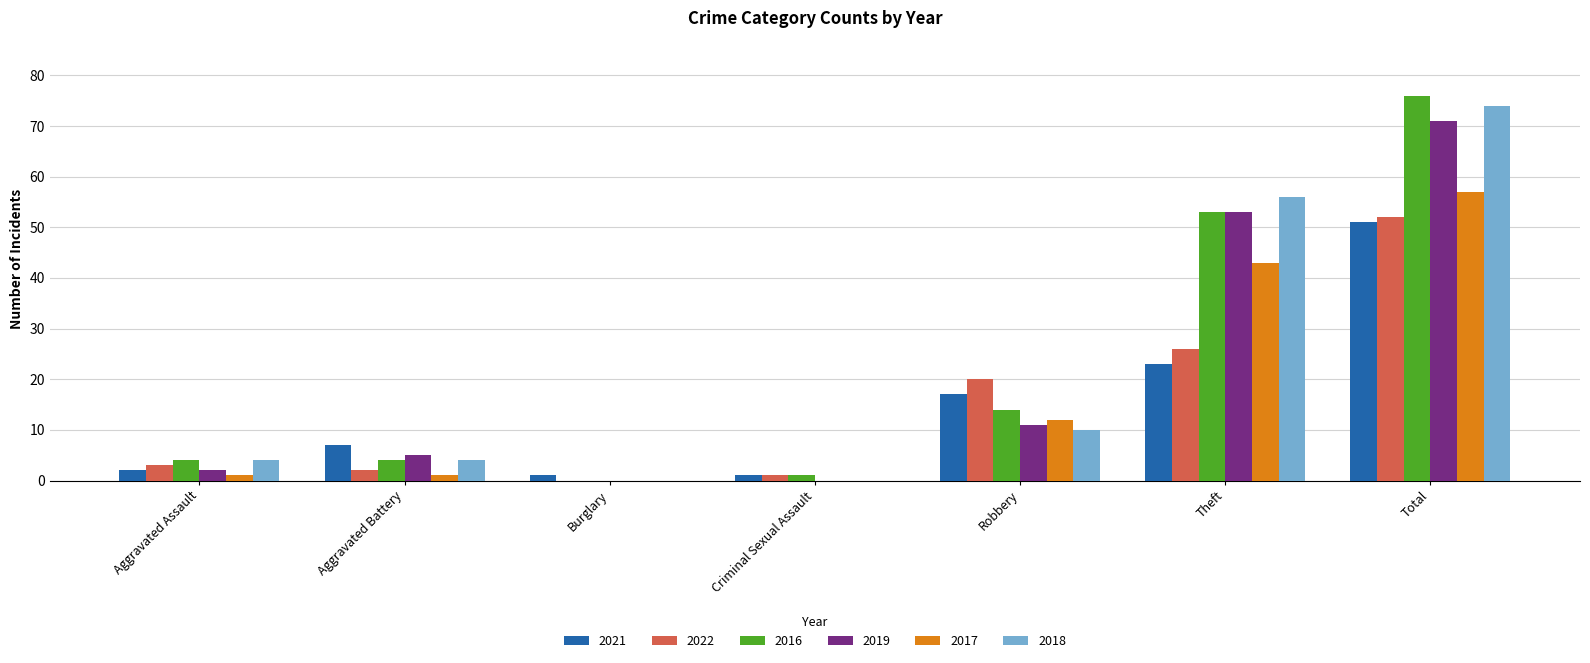

What is the sum of all 2017 values?

114